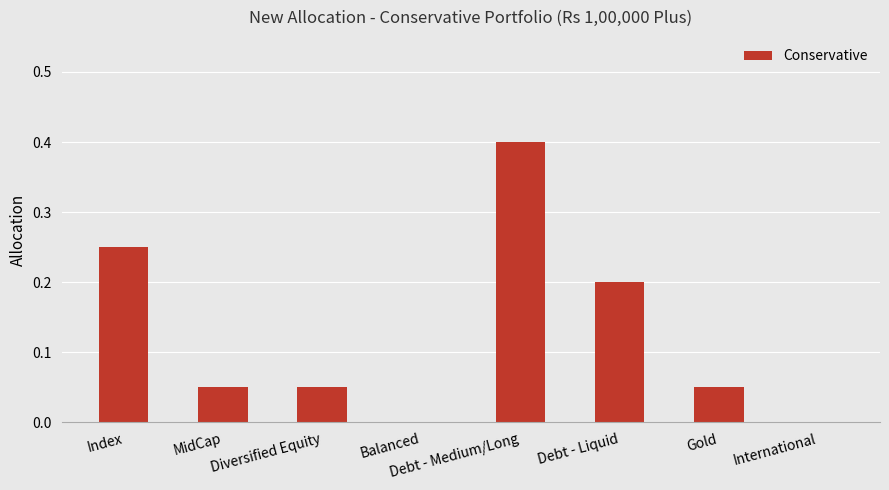

What is the greatest value displayed?

0.4